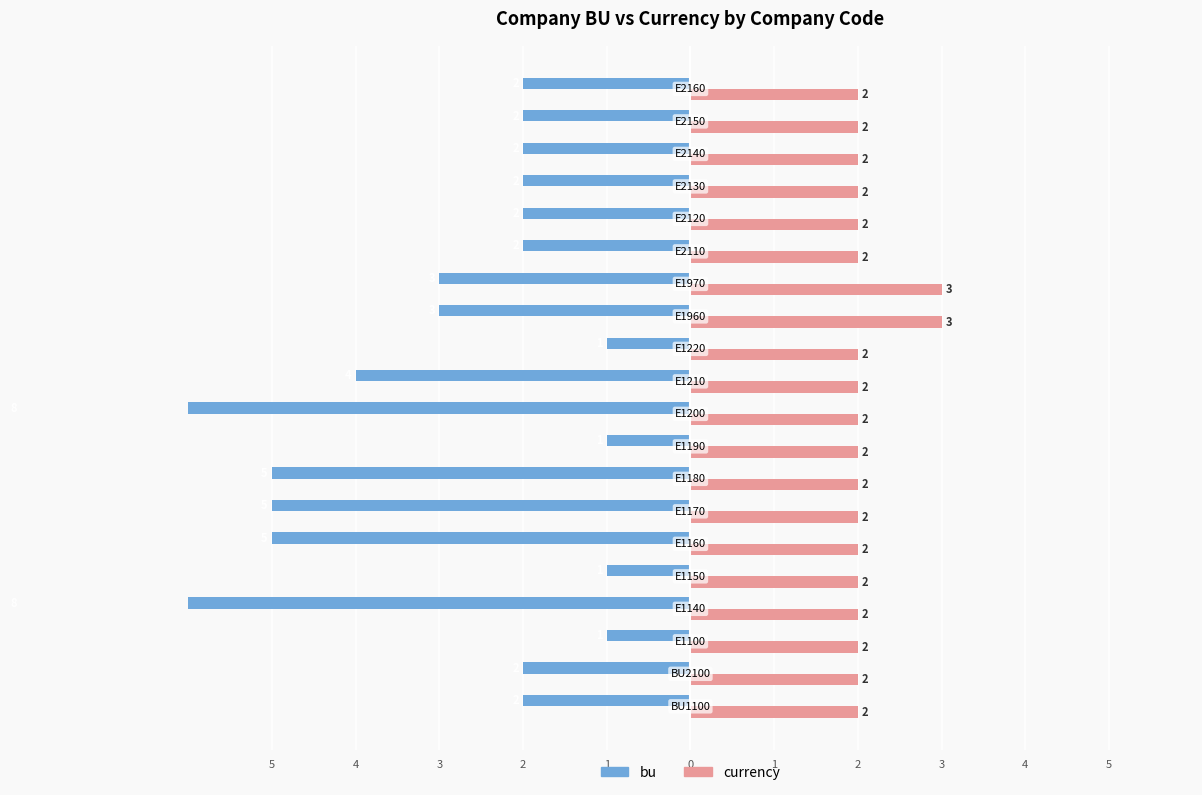

How many data points in bu are above -2?

4